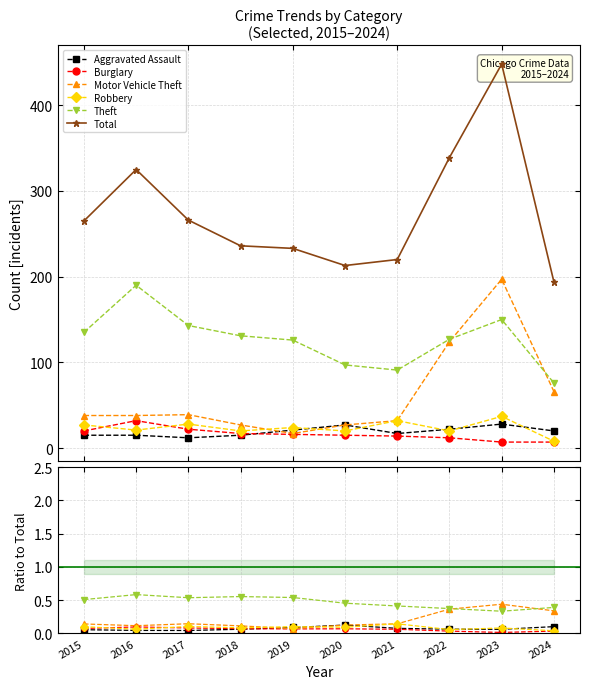

Reading left to right, what are all the values shown in this chart?

Aggravated Assault: 0.1	0.0	0.0	0.1	0.1	0.1	0.1	0.1	0.1	0.1
Burglary: 0.1	0.1	0.1	0.1	0.1	0.1	0.1	0.0	0.0	0.0
Motor Vehicle Theft: 0.1	0.1	0.1	0.1	0.1	0.1	0.1	0.4	0.4	0.3
Robbery: 0.1	0.1	0.1	0.1	0.1	0.1	0.1	0.1	0.1	0.0
Theft: 0.5	0.6	0.5	0.6	0.5	0.5	0.4	0.4	0.3	0.4
Total: 265.0	325.0	266.0	236.0	233.0	213.0	220.0	339.0	448.0	194.0